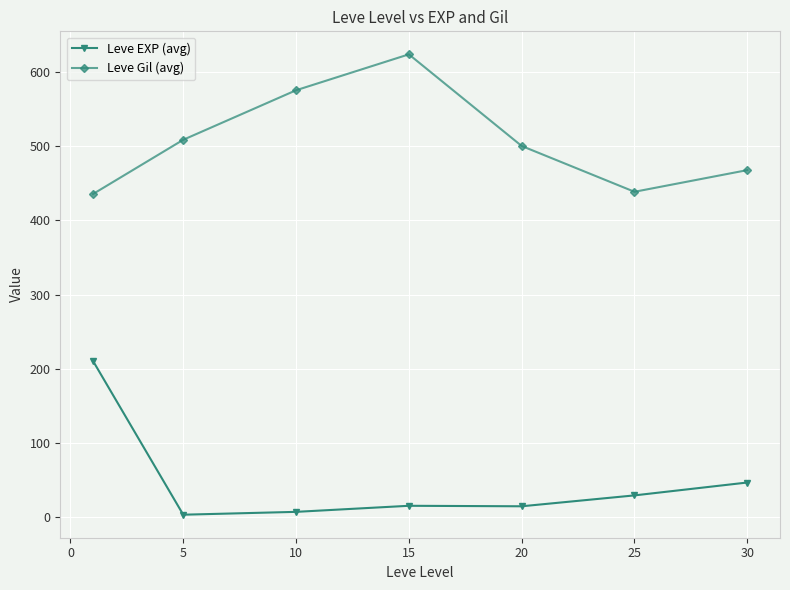

What is the average value of the Leve EXP (avg) series?

47.0